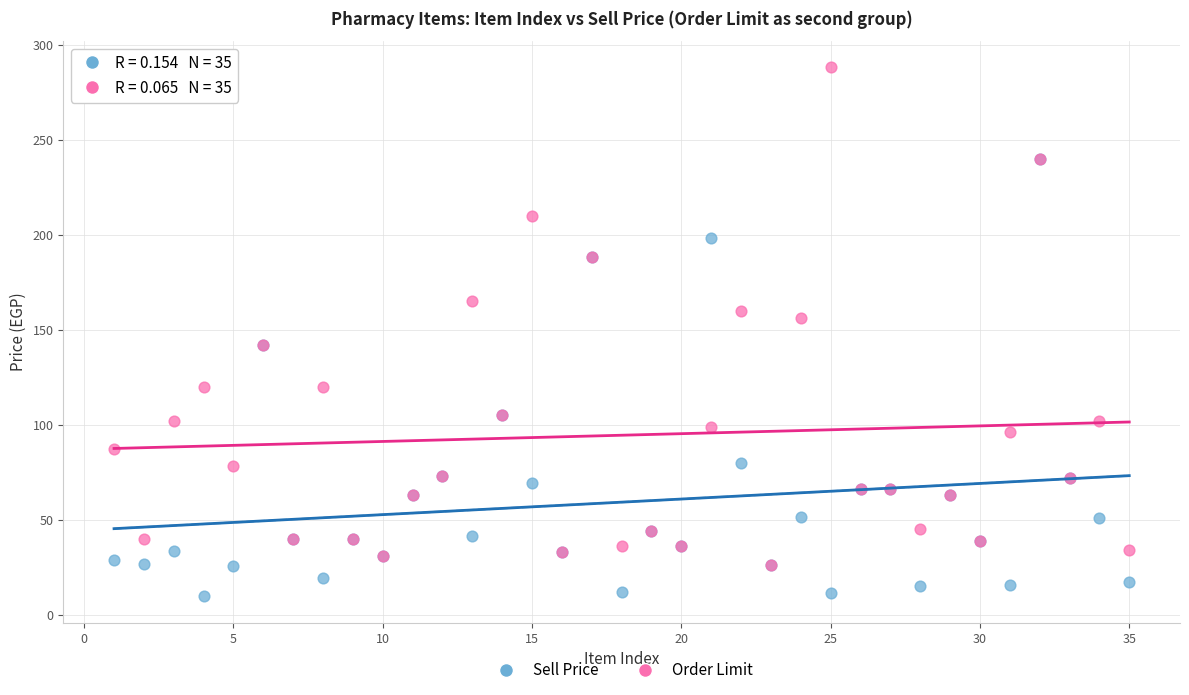

What are all the series names shown in the legend?

Sell Price, Order Limit